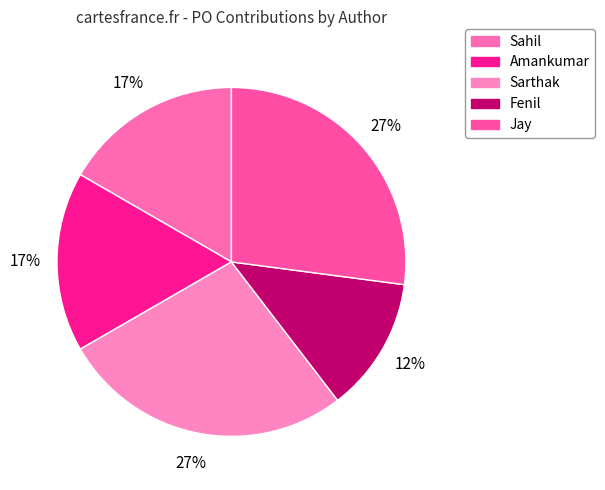

To the nearest percent, what is the difference between the Sarthak and Fenil slice percentages?

15%